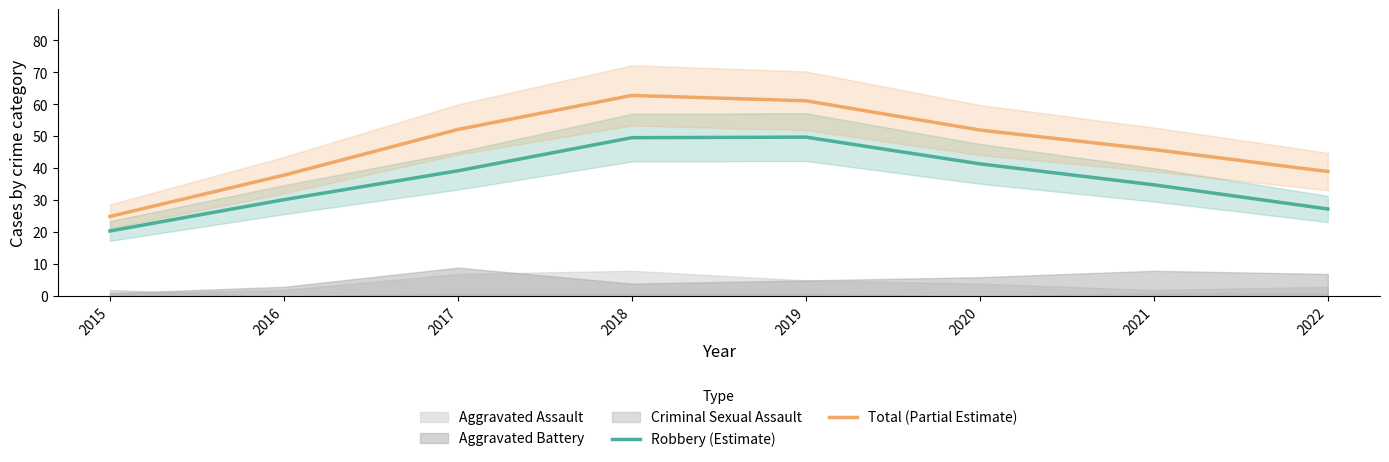

What is the difference between the second highest and second lowest values in the Robbery (Estimate) series?

22.3